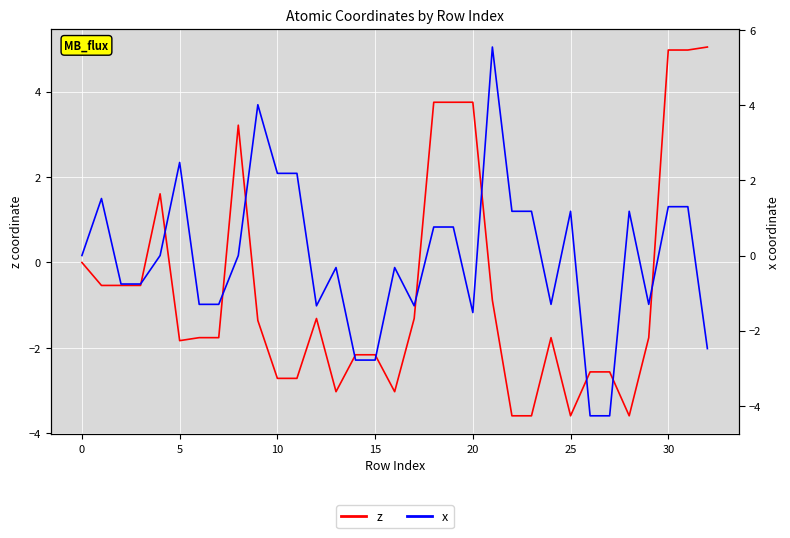

What value does the x series have at 17?

-1.3